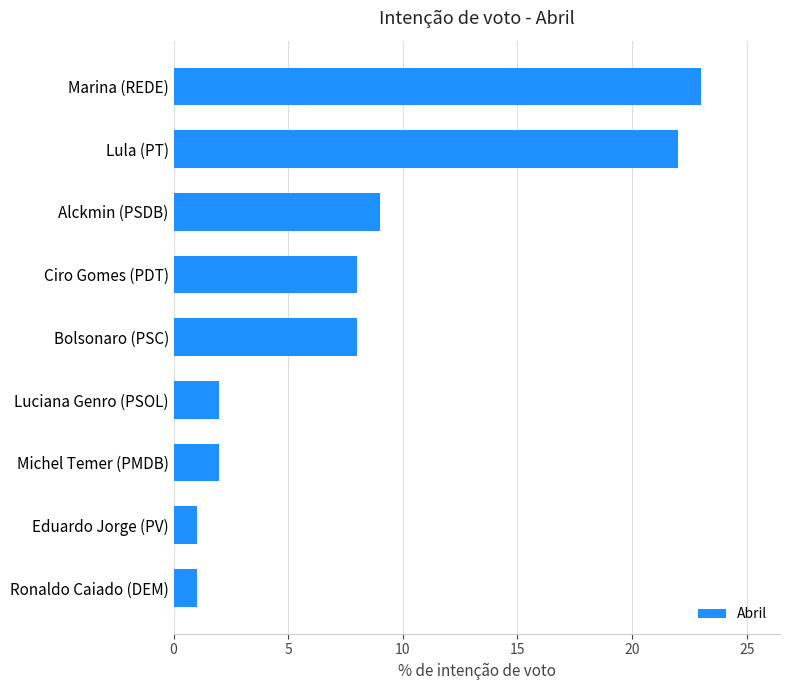

How many distinct data groups are displayed?

1